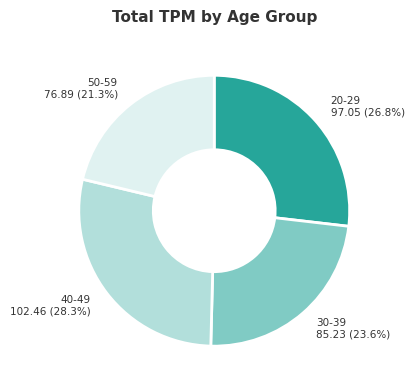

To the nearest percent, what is the difference between the largest and smallest slice percentages?

7%